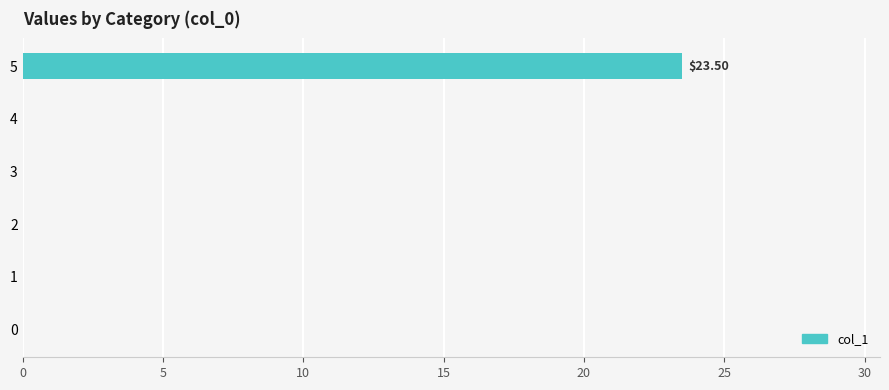

What is the sum of all values?

23.5